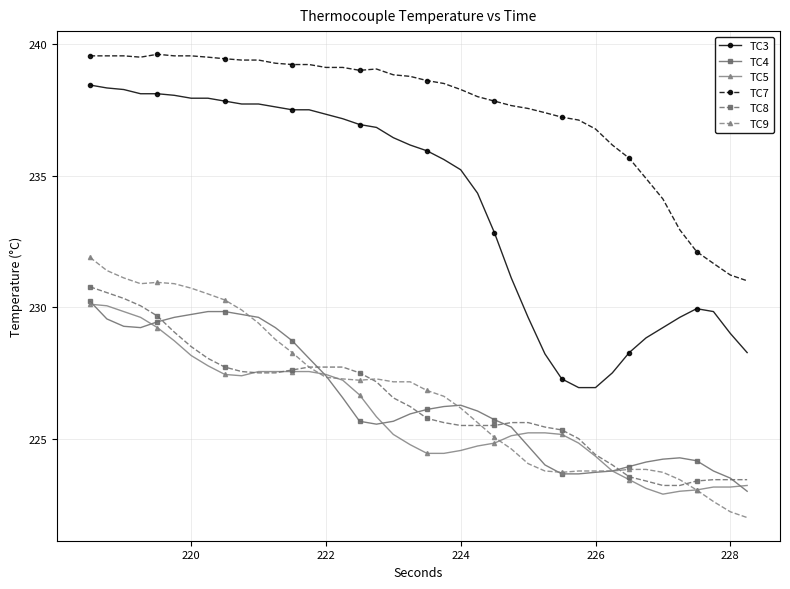

How many series are shown in this chart?

6